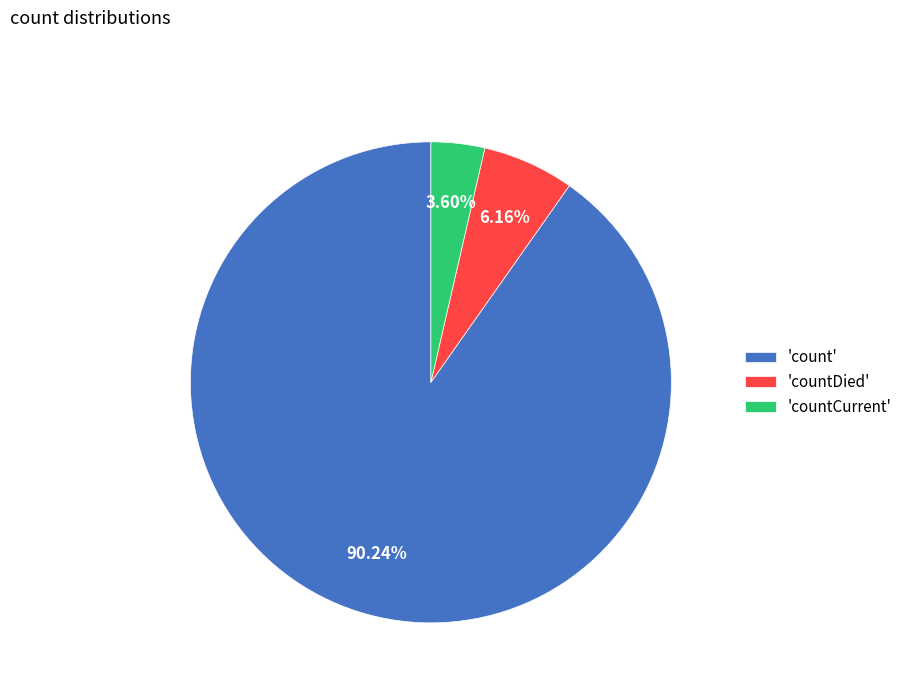

Is 'countDied' the majority of the pie?

No